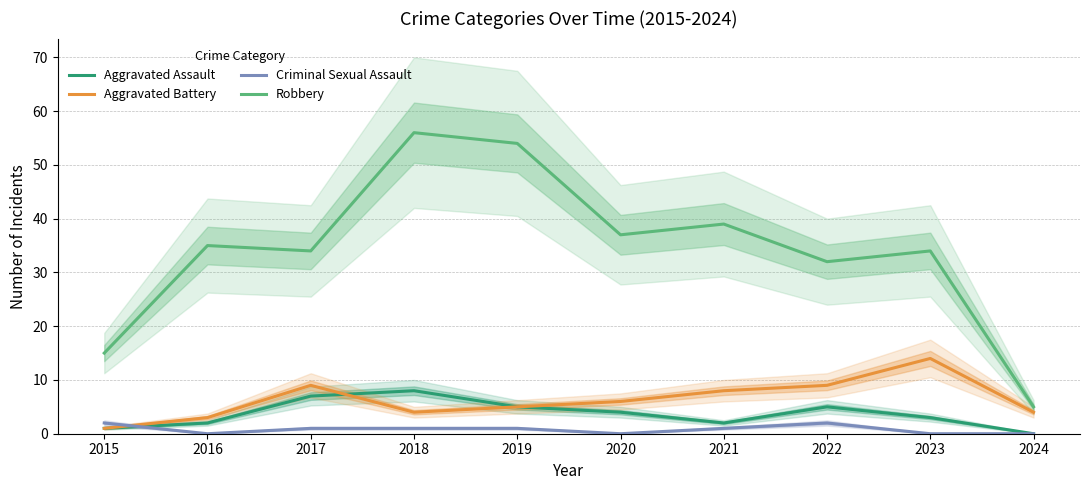

Reading left to right, list all the values displayed in this chart.

Aggravated Assault: 1	2	7	8	5	4	2	5	3	0
Aggravated Battery: 1	3	9	4	5	6	8	9	14	4
Criminal Sexual Assault: 2	0	1	1	1	0	1	2	0	0
Robbery: 15	35	34	56	54	37	39	32	34	5